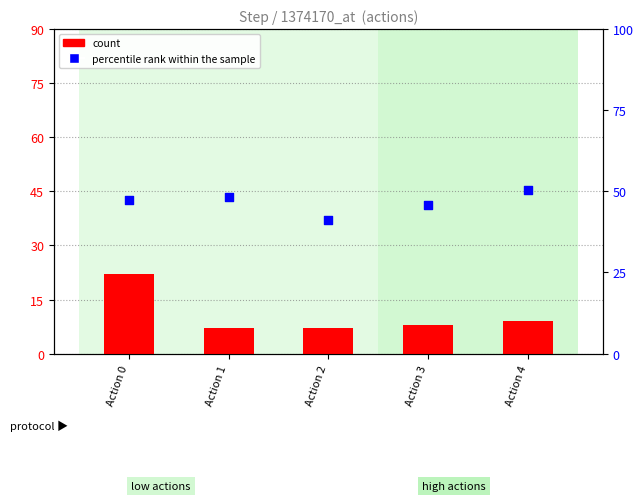

What are all the series names shown in the legend?

count, percentile rank within the sample